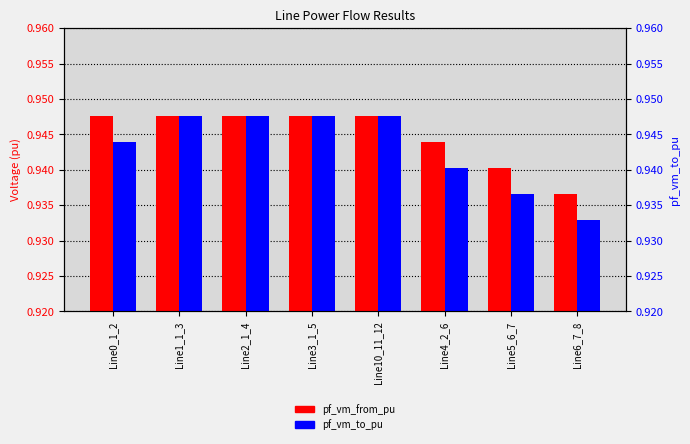

What is the label of the 2nd bar from the right?

Line5_6_7